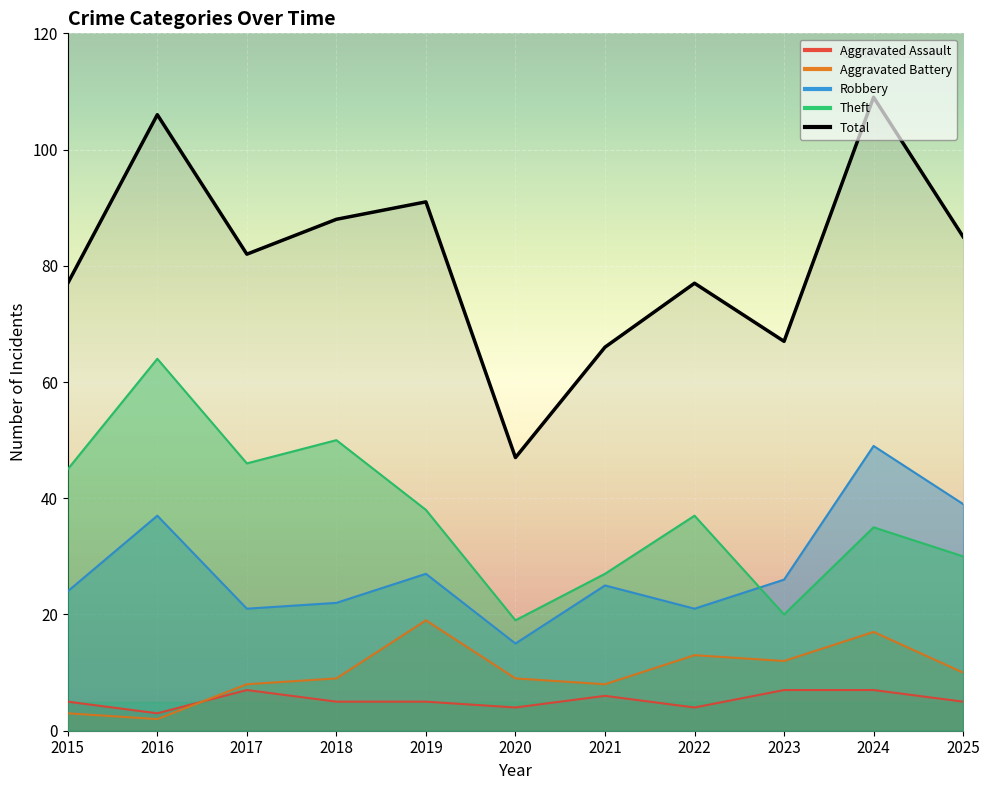

Between 2021 and 2024, which series saw the biggest shift?

Total